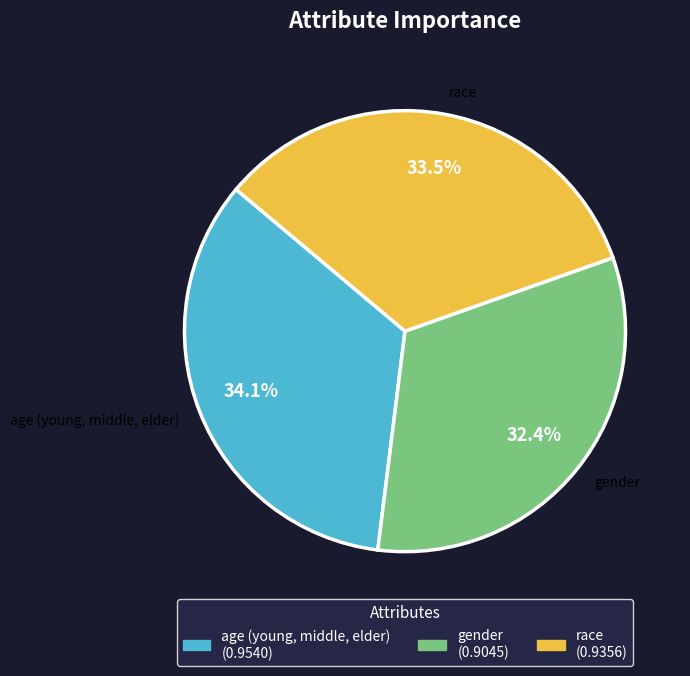

Count the number of slices in the pie.

3